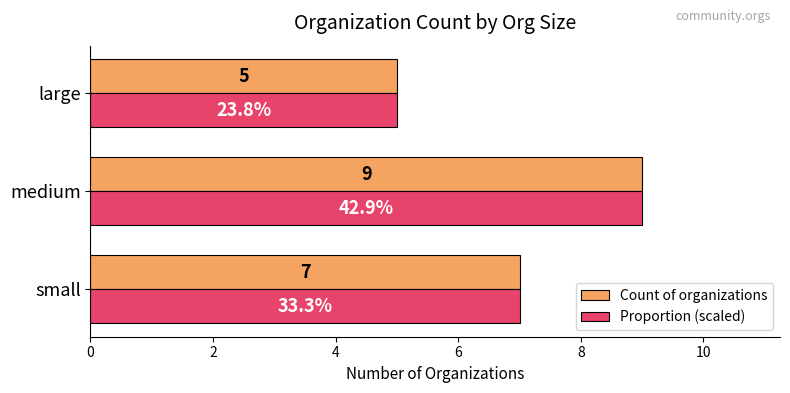

What is the total value across all series at medium?

18